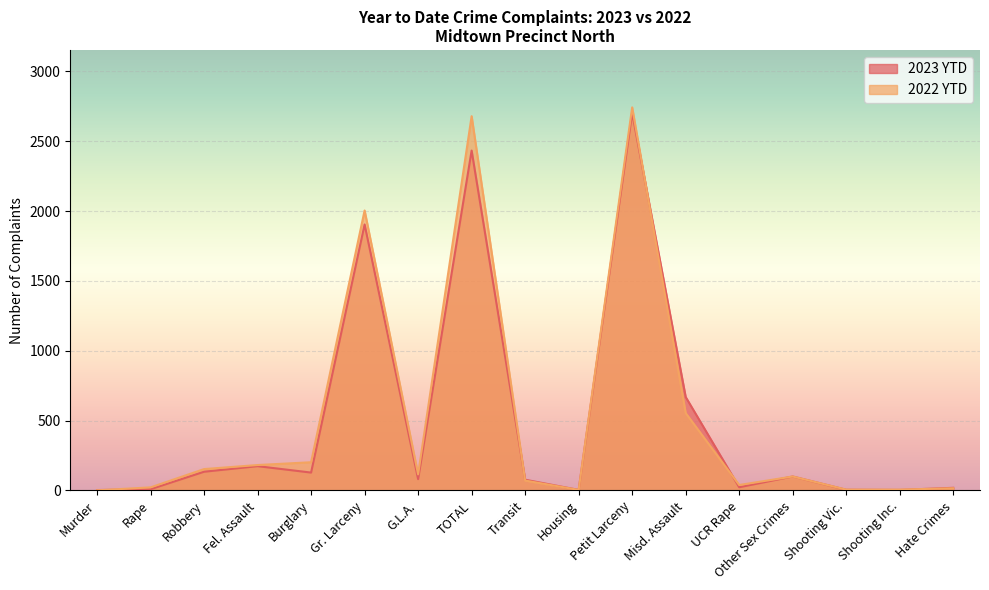

Which series has the widest spread of values?

2022 YTD